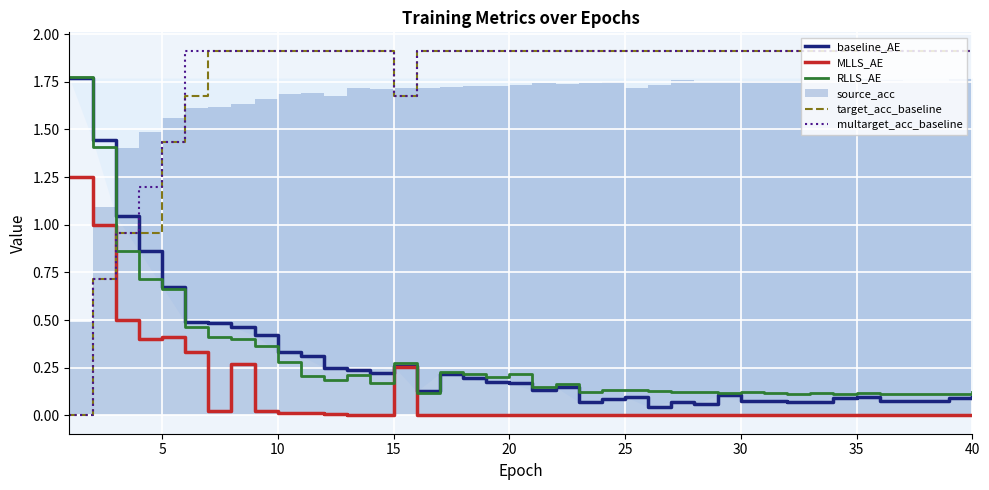

Is it true that baseline_AE equals 0.1 at 35?

True